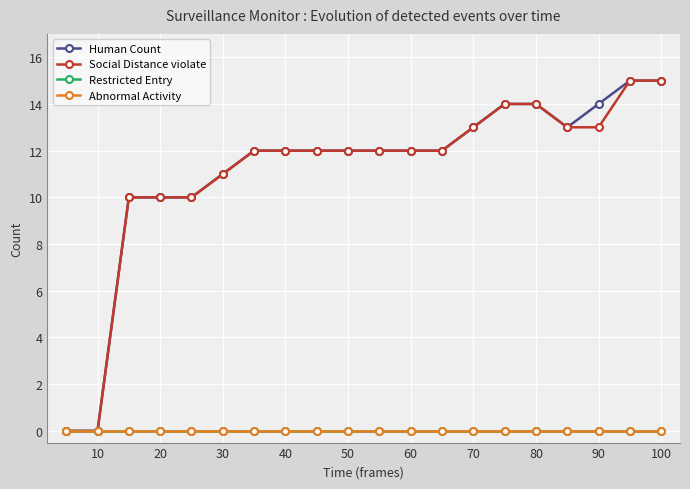

True or false: Social Distance violate and Abnormal Activity intersect in this chart.

False